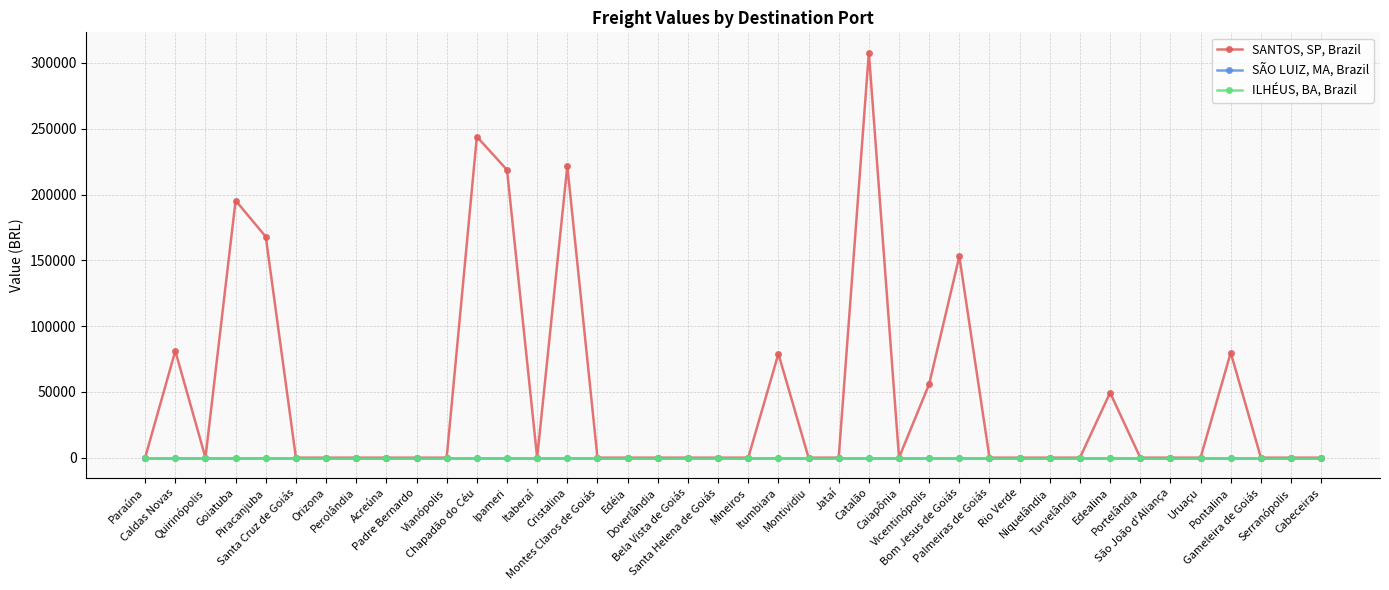

Does the chart have visible grid lines?

Yes